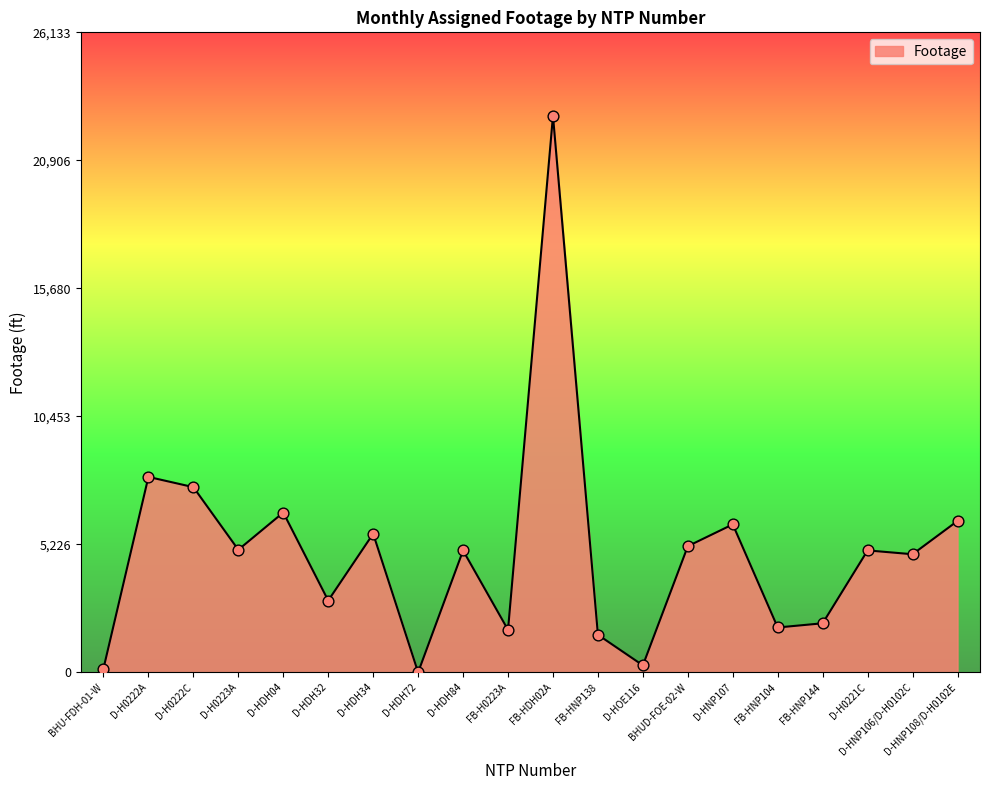

What is the change in value from FB-HDH02A to FB-HNP138?

-21191